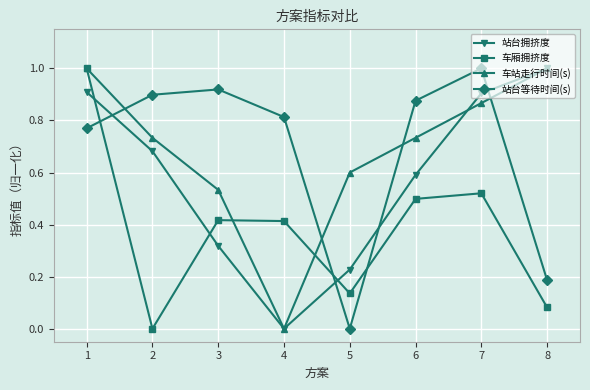

True or false: 车站走行时间(s) and 站台拥挤度 cross at least once.

True